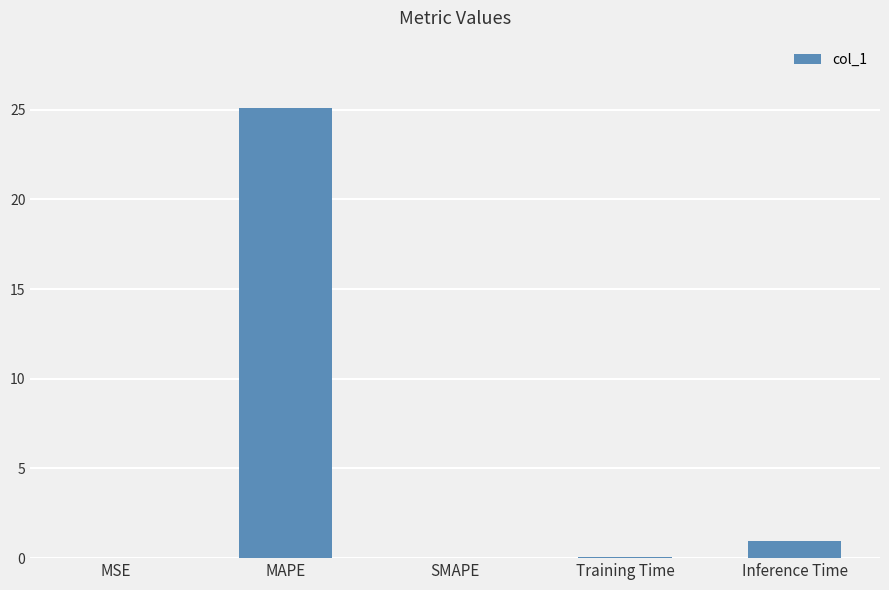

At which category does the chart reach its peak across all series?

MAPE